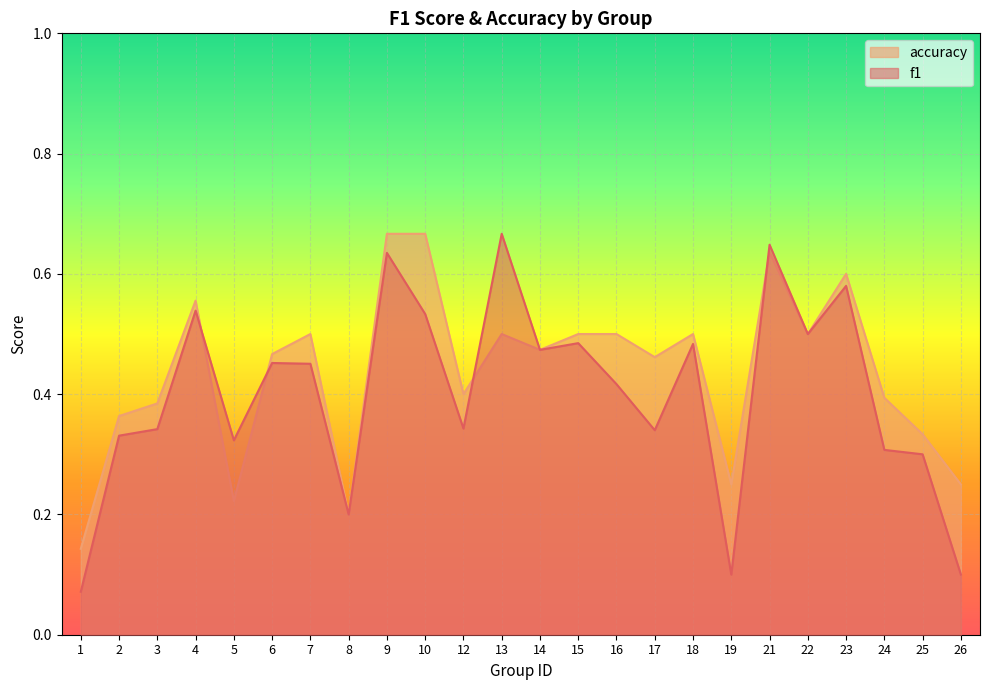

How many lines are shown in the chart?

2